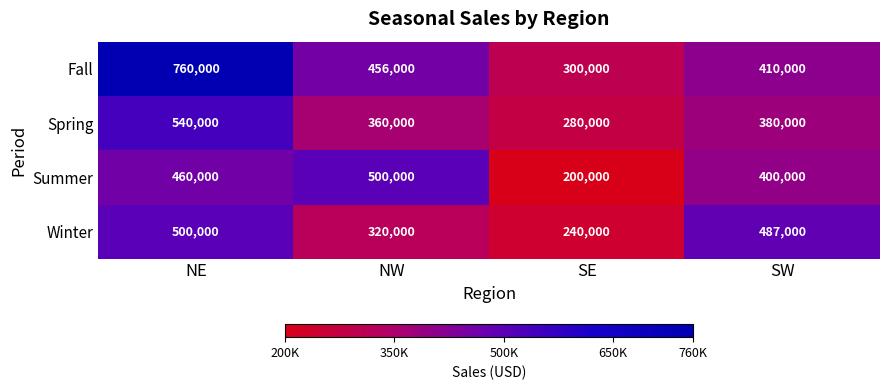

Which series has the largest range (max minus min)?

Fall